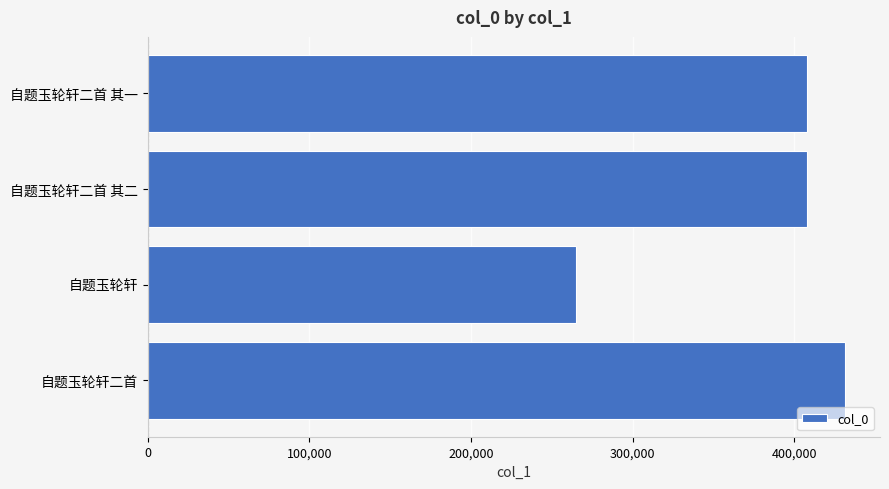

How many bars are there in total?

4